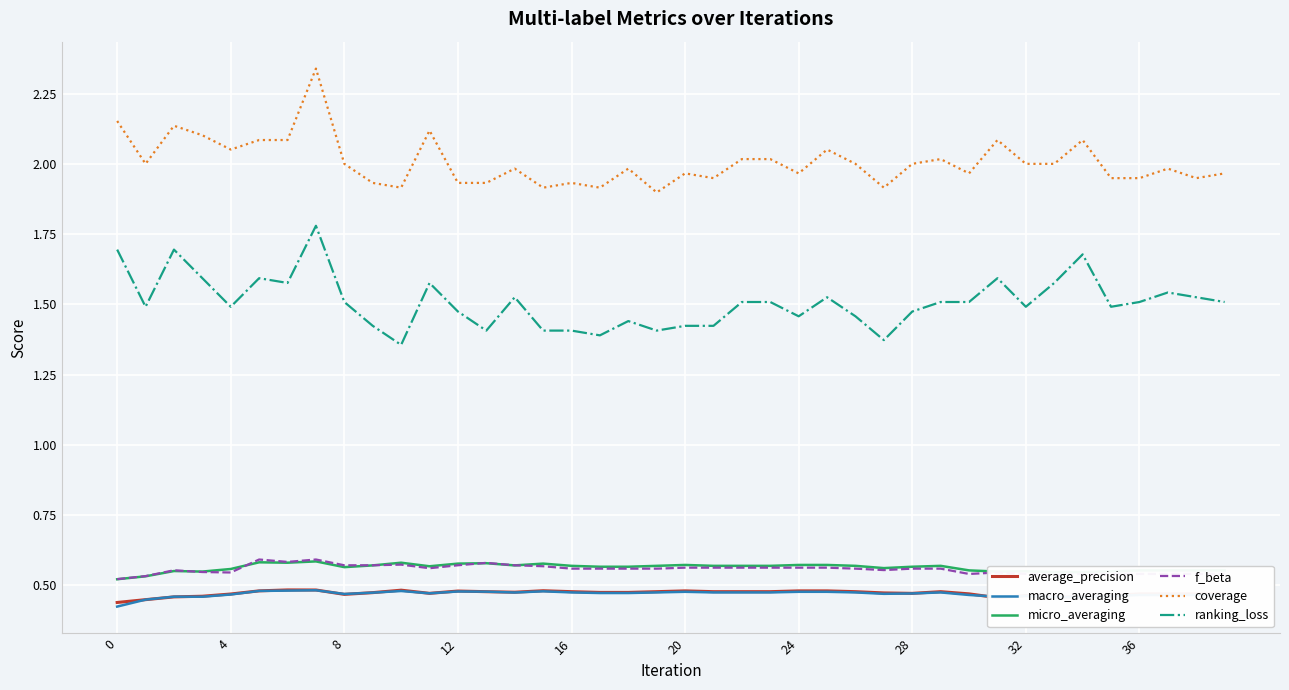

Which series has the largest range (max minus min)?

coverage